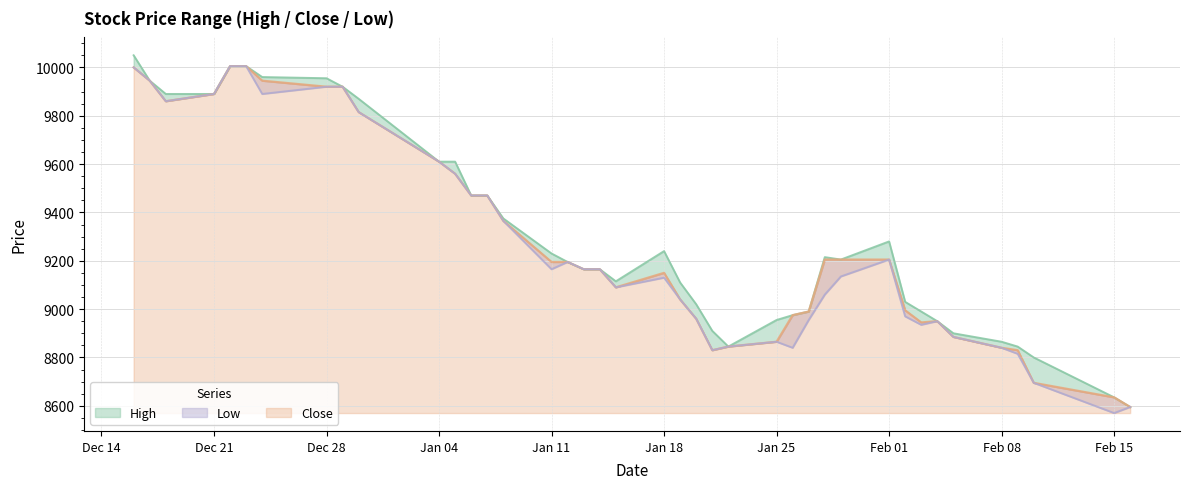

True or false: Close and Low cross at least once.

False